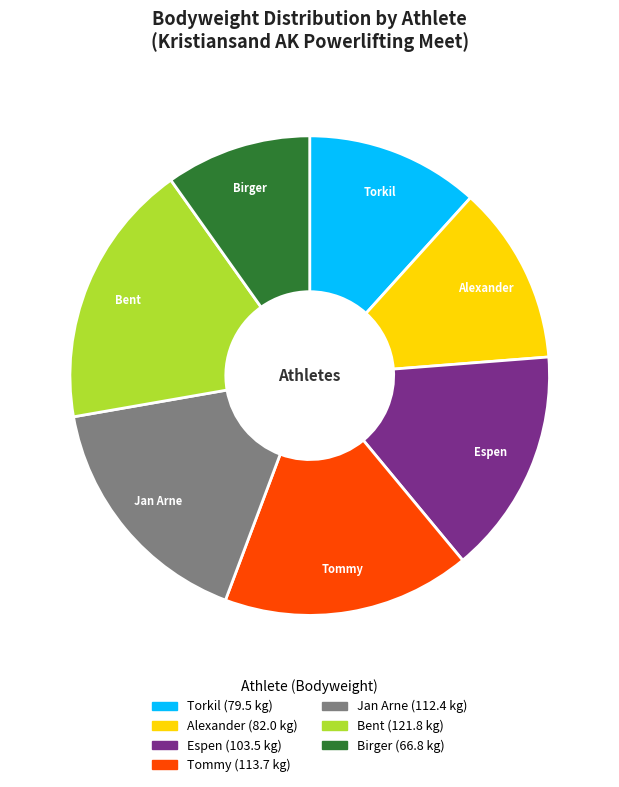

Which has a higher value, Tommy or Birger?

Tommy